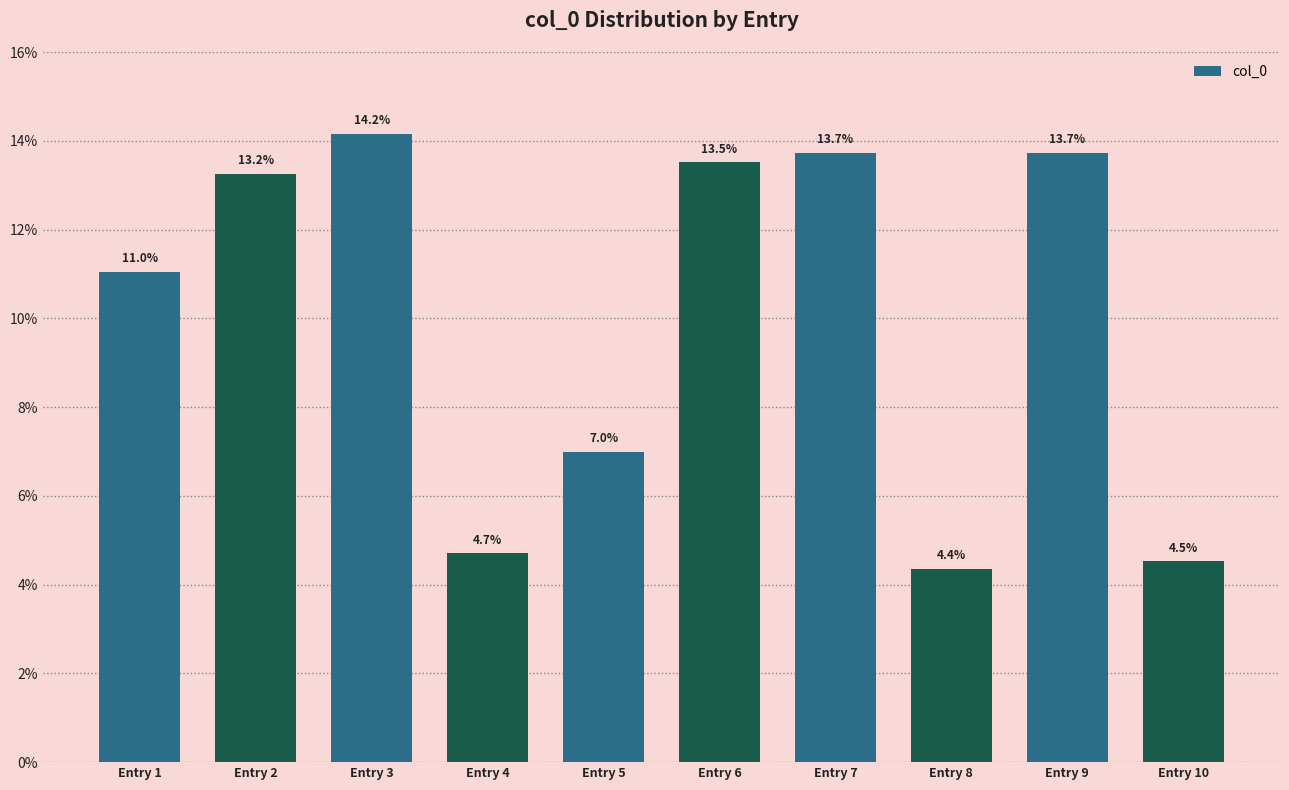

Which category has the highest value across all series?

Entry 3